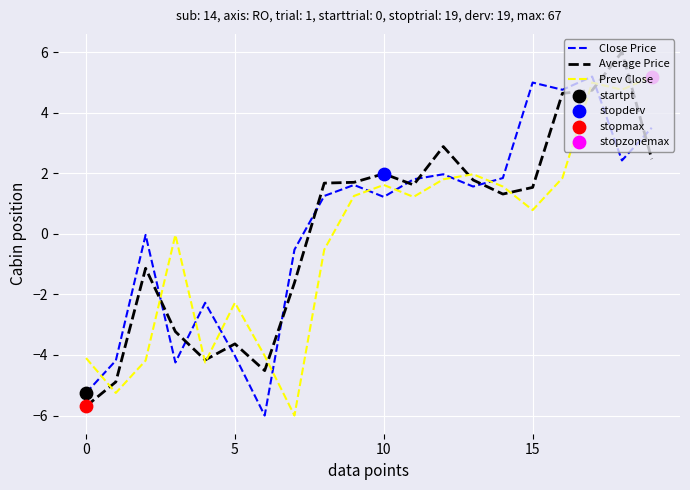

True or false: Close Price and Prev Close intersect in this chart.

True